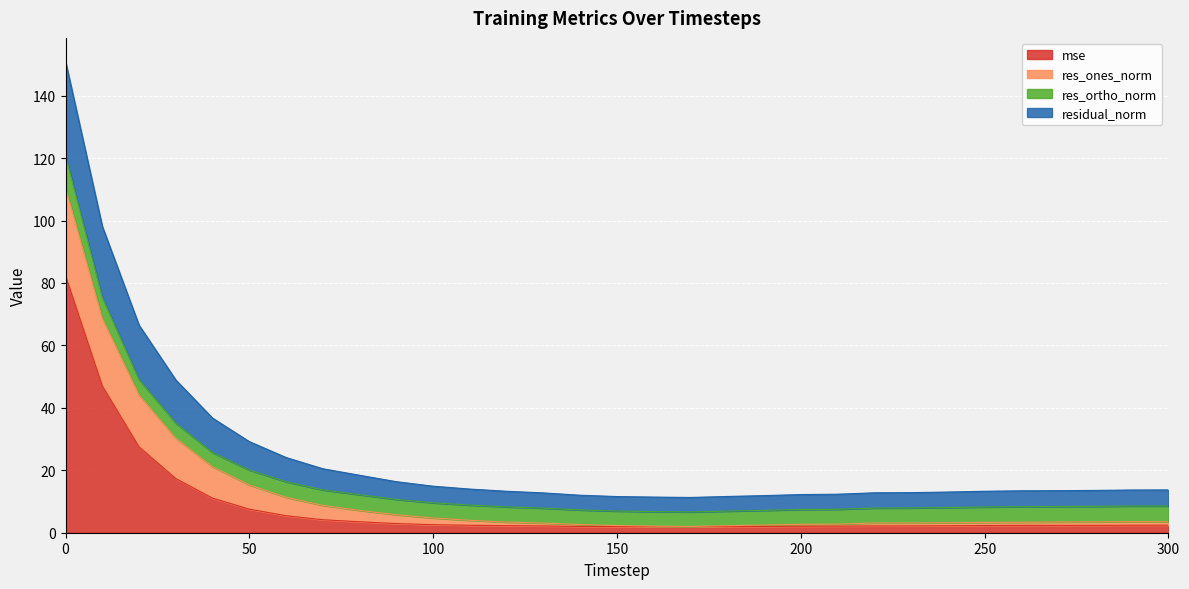

What is the sum of all mse values?

255.1